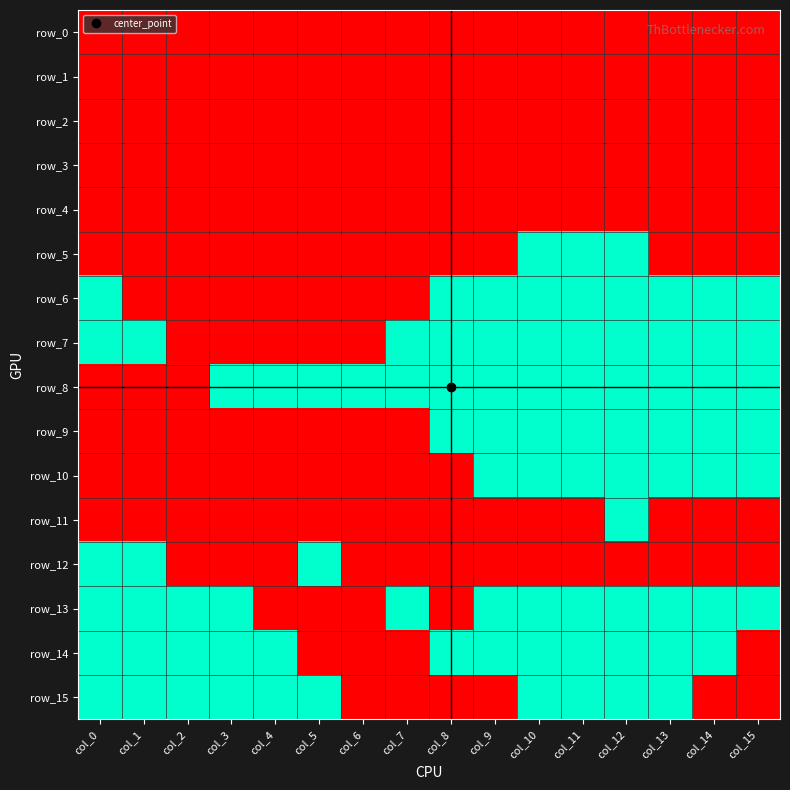

Reading left to right, what are all the values shown in this chart?

row_0: 0	0	0	0	0	0	0	0	0	0	0	0	0	0	0	0
row_1: 0	0	0	0	0	0	0	0	0	0	0	0	0	0	0	0
row_2: 0	0	0	0	0	0	0	0	0	0	0	0	0	0	0	0
row_3: 0	0	0	0	0	0	0	0	0	0	0	0	0	0	0	0
row_4: 0	0	0	0	0	0	0	0	0	0	0	0	0	0	0	0
row_5: 0	0	0	0	0	0	0	0	0	0	1	1	1	0	0	0
row_6: 1	0	0	0	0	0	0	0	1	1	1	1	1	1	1	1
row_7: 1	1	0	0	0	0	0	1	1	1	1	1	1	1	1	1
row_8: 0	0	0	1	1	1	1	1	1	1	1	1	1	1	1	1
row_9: 0	0	0	0	0	0	0	0	1	1	1	1	1	1	1	1
row_10: 0	0	0	0	0	0	0	0	0	1	1	1	1	1	1	1
row_11: 0	0	0	0	0	0	0	0	0	0	0	0	1	0	0	0
row_12: 1	1	0	0	0	1	0	0	0	0	0	0	0	0	0	0
row_13: 1	1	1	1	0	0	0	1	0	1	1	1	1	1	1	1
row_14: 1	1	1	1	1	0	0	0	1	1	1	1	1	1	1	0
row_15: 1	1	1	1	1	1	0	0	0	0	1	1	1	1	0	0